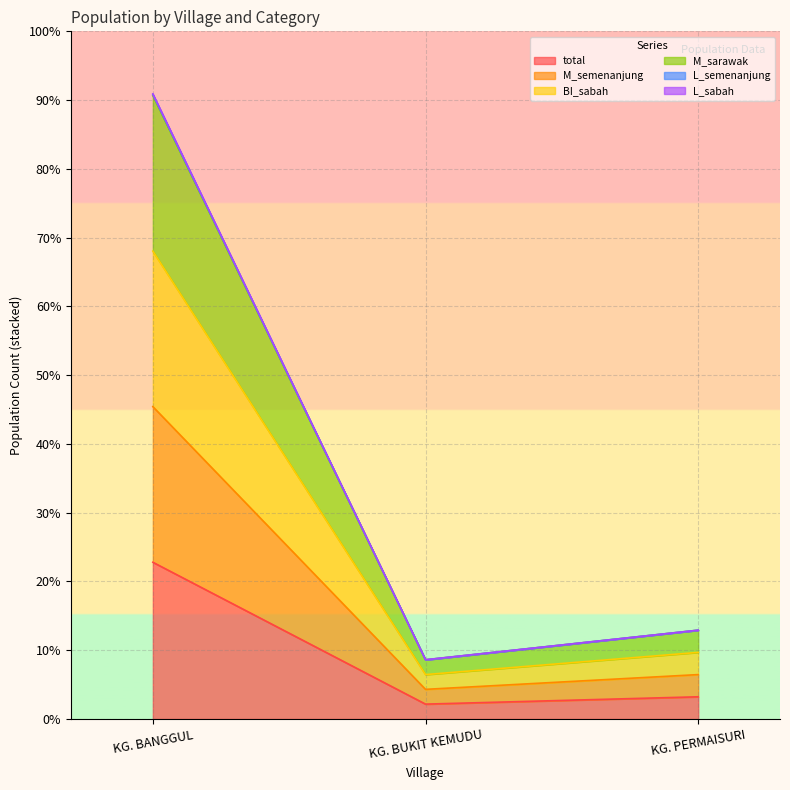

What is the value of the L_sabah point at the 2nd from the left?

291